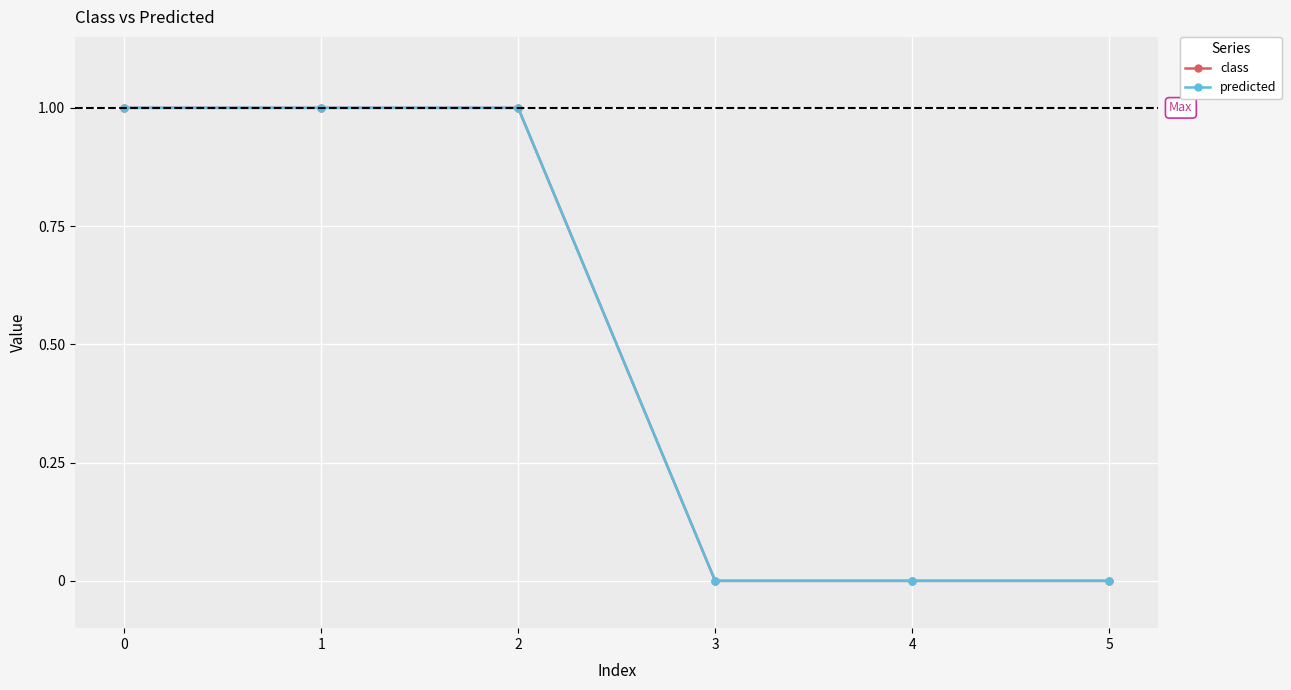

Rank the series at 2 from lowest to highest value.

class, predicted